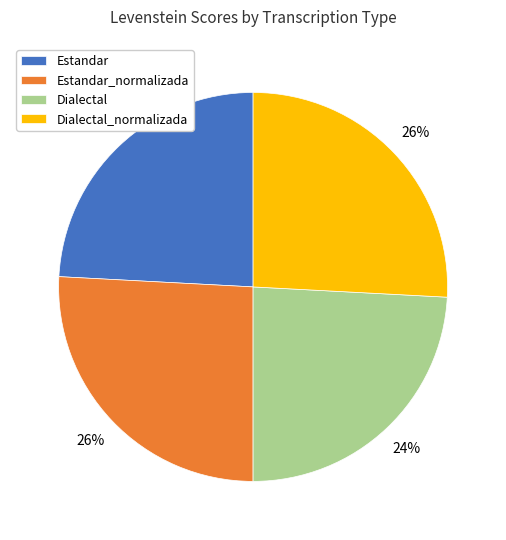

Is there any slice that represents more than half of the pie?

No